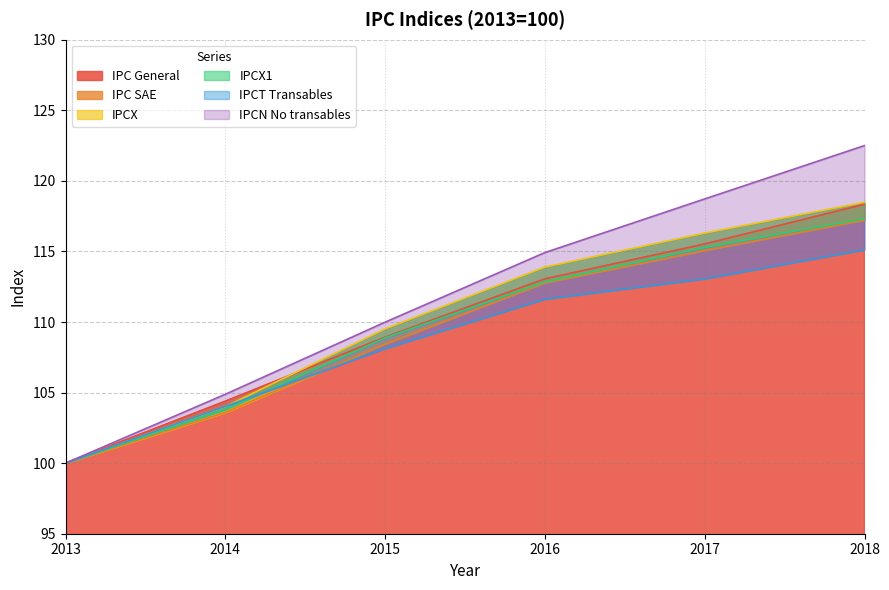

What is the highest value of the IPC General series?

118.3